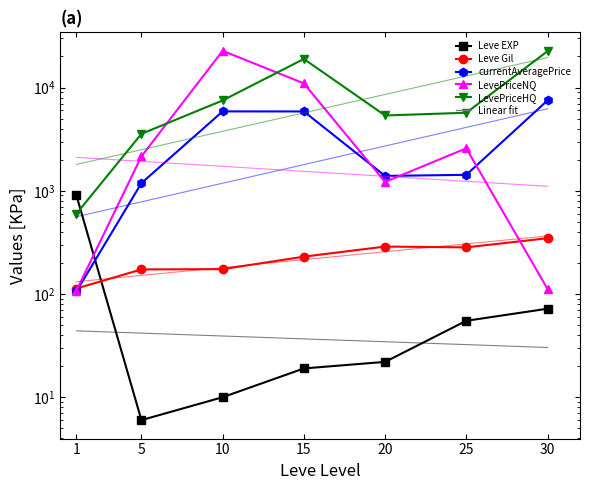

Does the chart have visible grid lines?

No